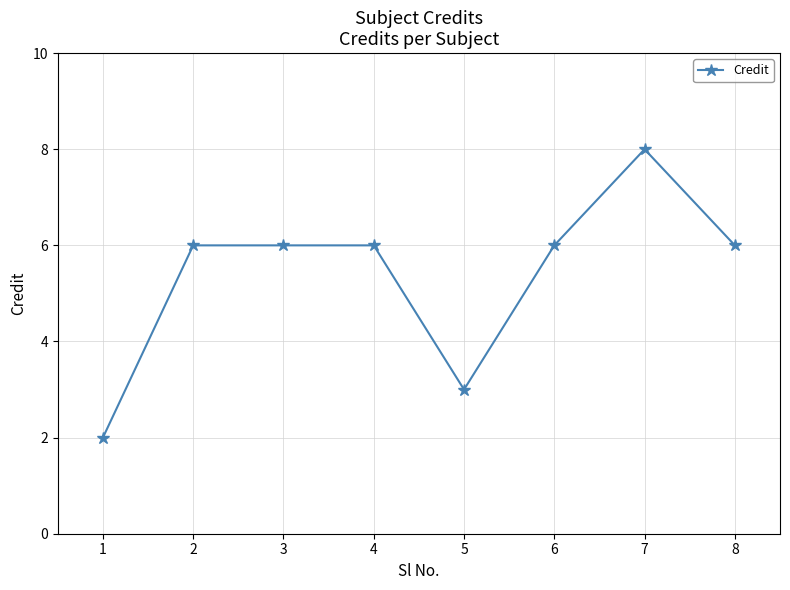

What is the value of the 4th point from the left?

6